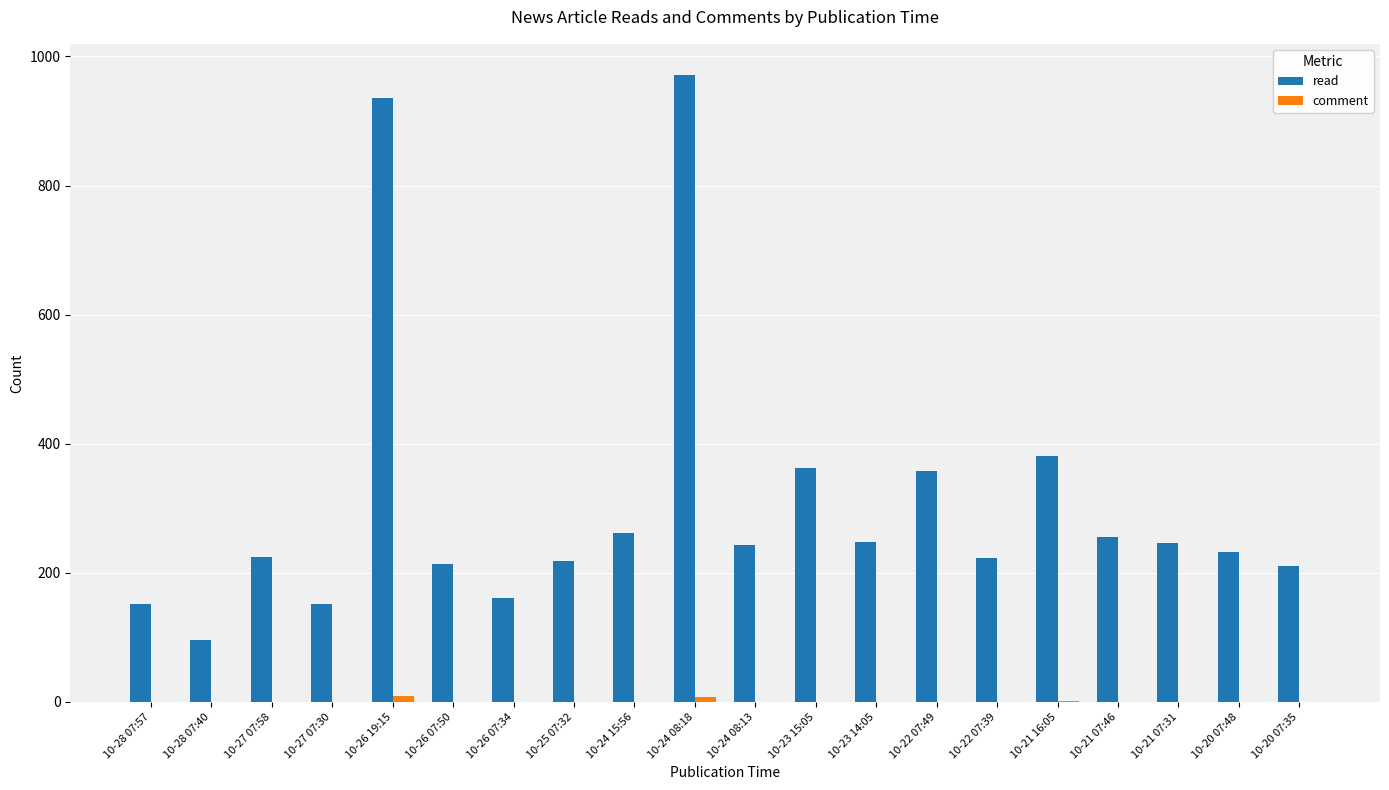

How many groups of bars are there?

20